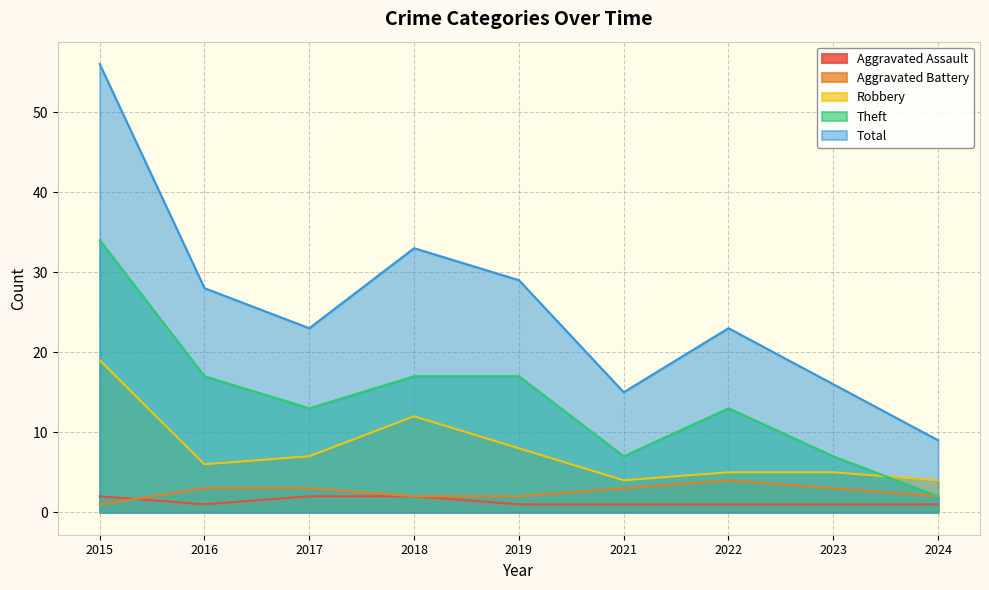

How many lines are shown in the chart?

5